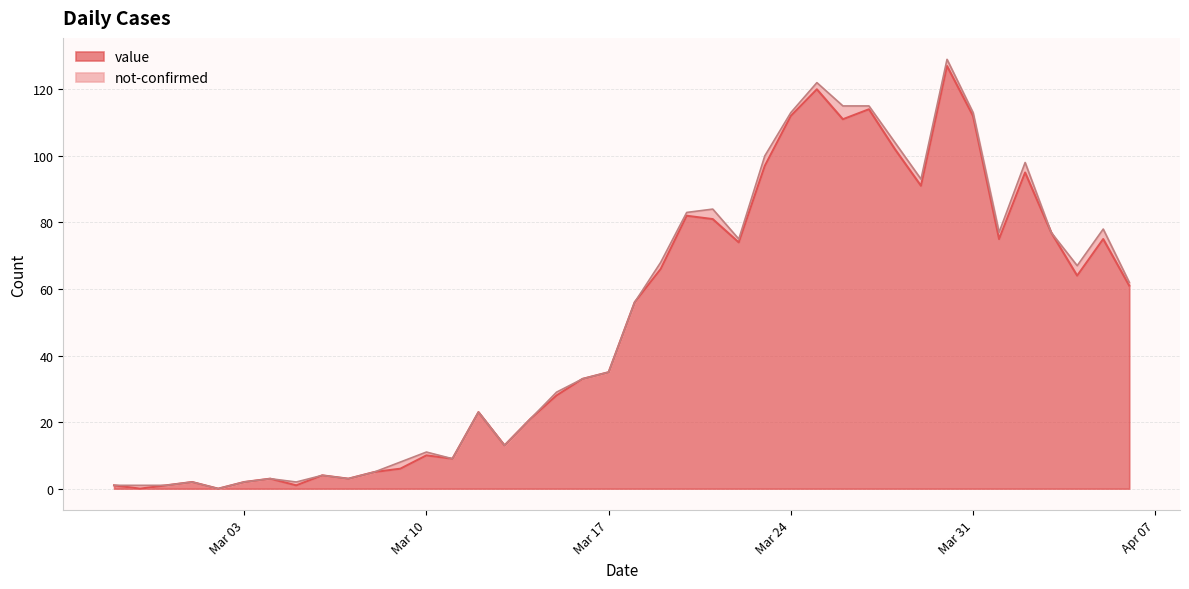

Which category has the highest value across all series?

2020-03-30